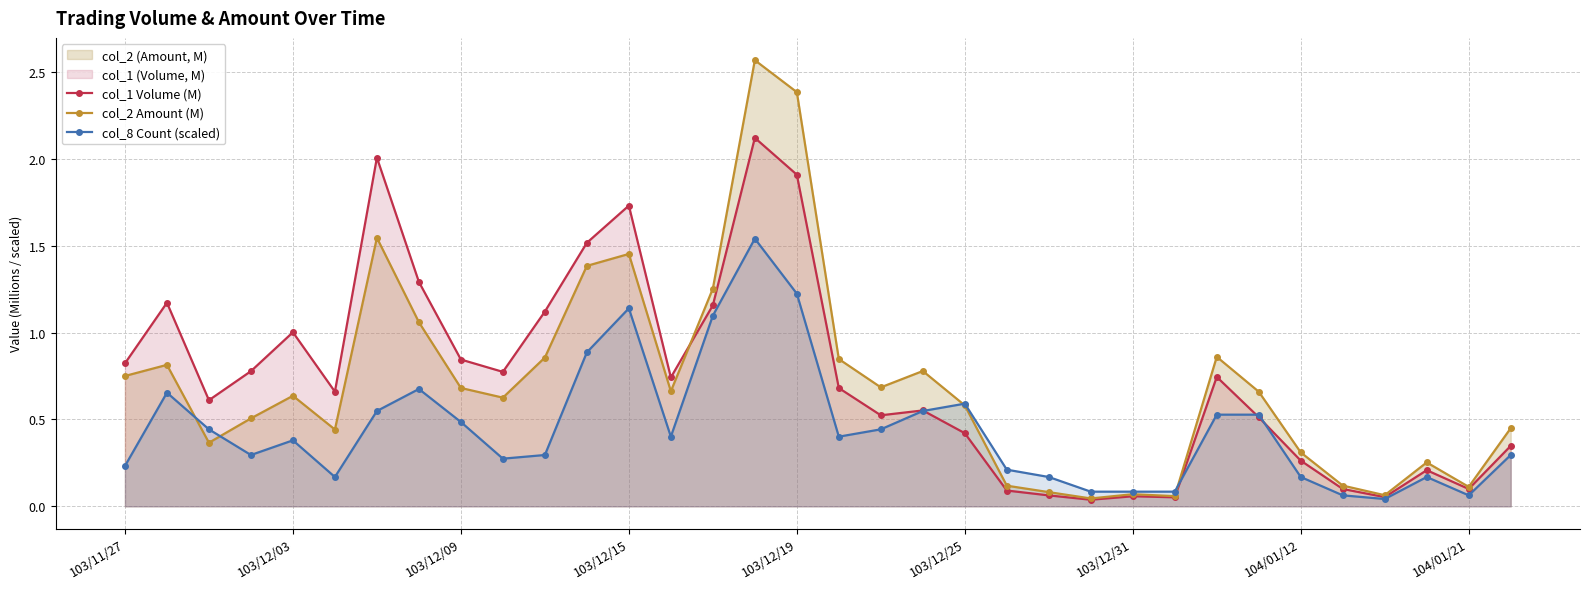

Which series has the largest range (max minus min)?

col_2 Amount (M)